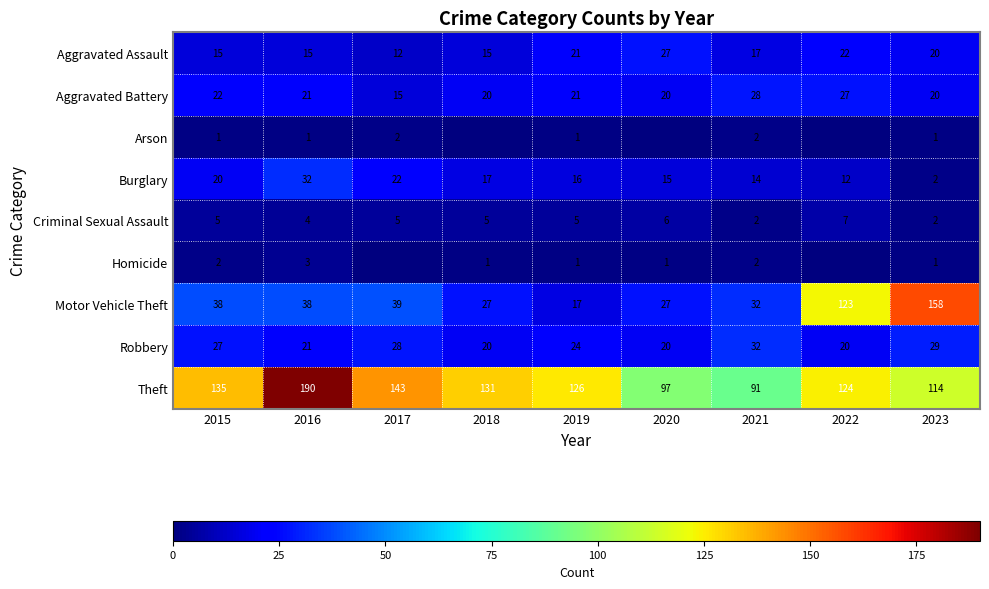

True or false: Motor Vehicle Theft has a value of 17 at 2019.

True